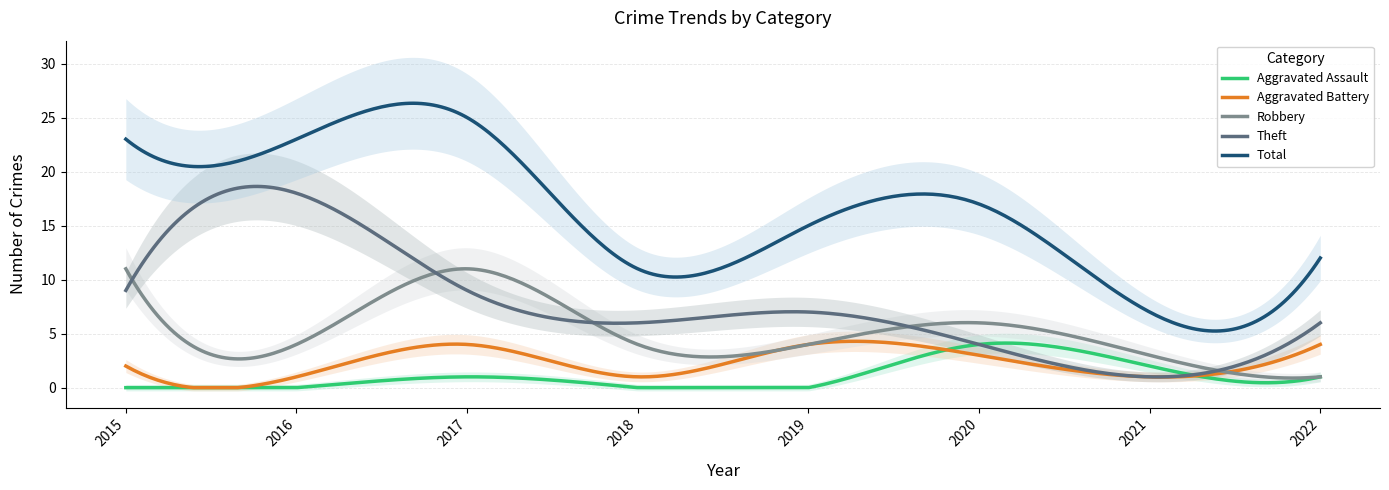

Where is the first local maximum for Theft?

2016